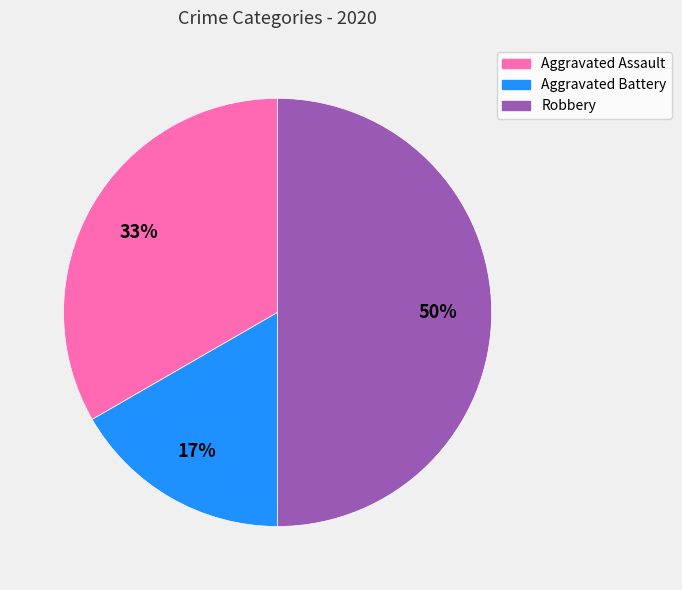

How many slices are in this pie chart?

3